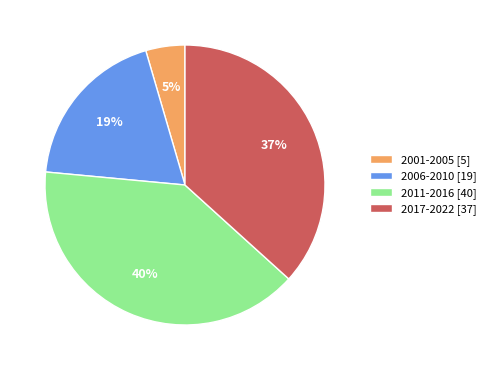

Which slice is the smallest?

2001-2005 [5]